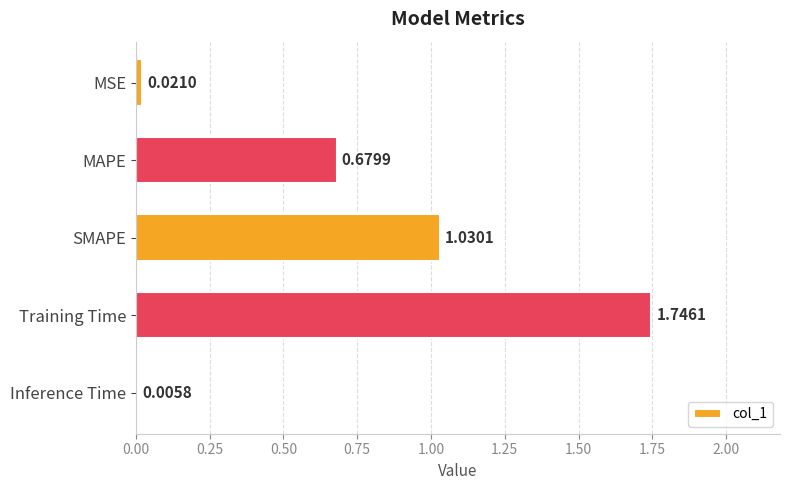

Are the bars horizontal?

Yes